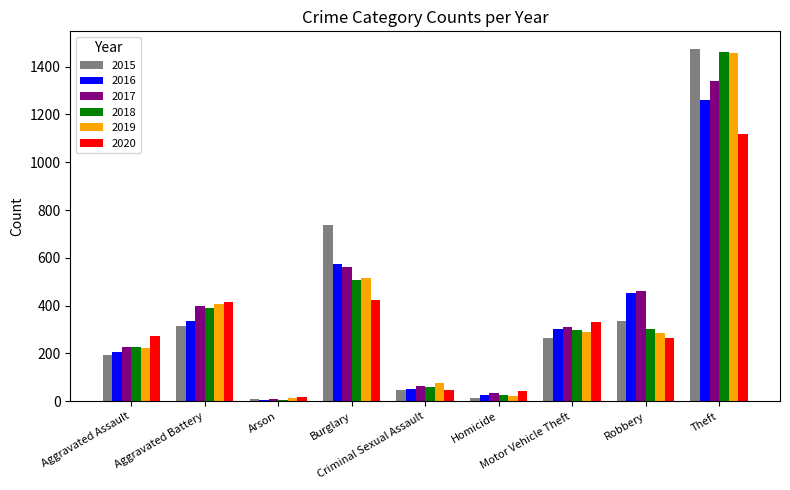

How many values in the 2016 series are below 304?

4